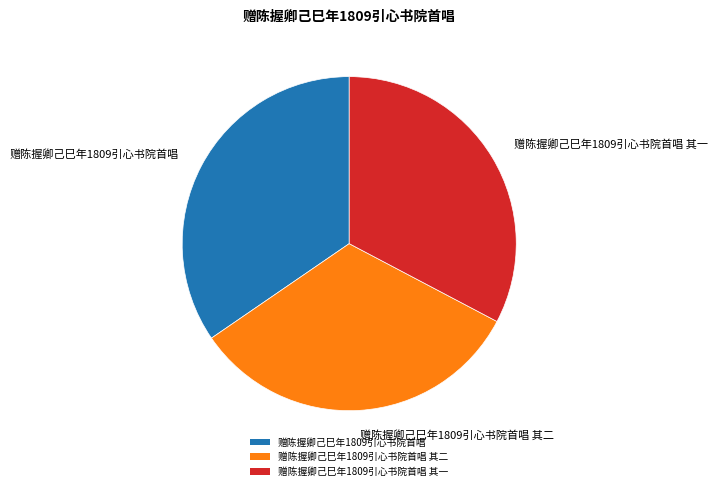

Which slice is the largest?

赠陈握卿己巳年1809引心书院首唱